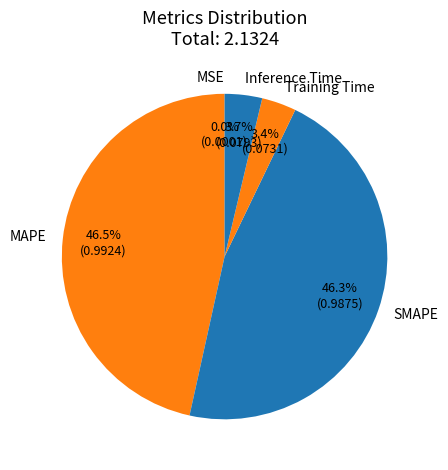

Combined, what portion of the pie is SMAPE and Inference Time?

50.0%